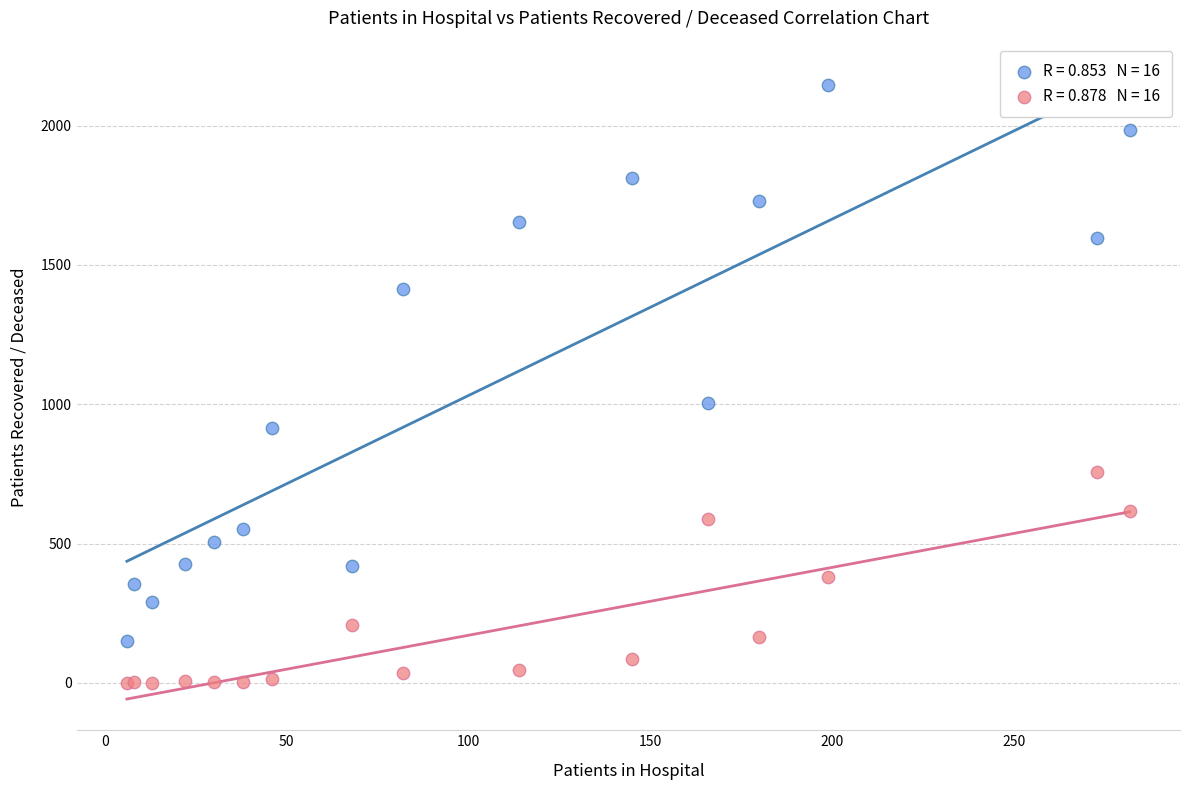

Across all series, what Y value is closest to 1073?

1005